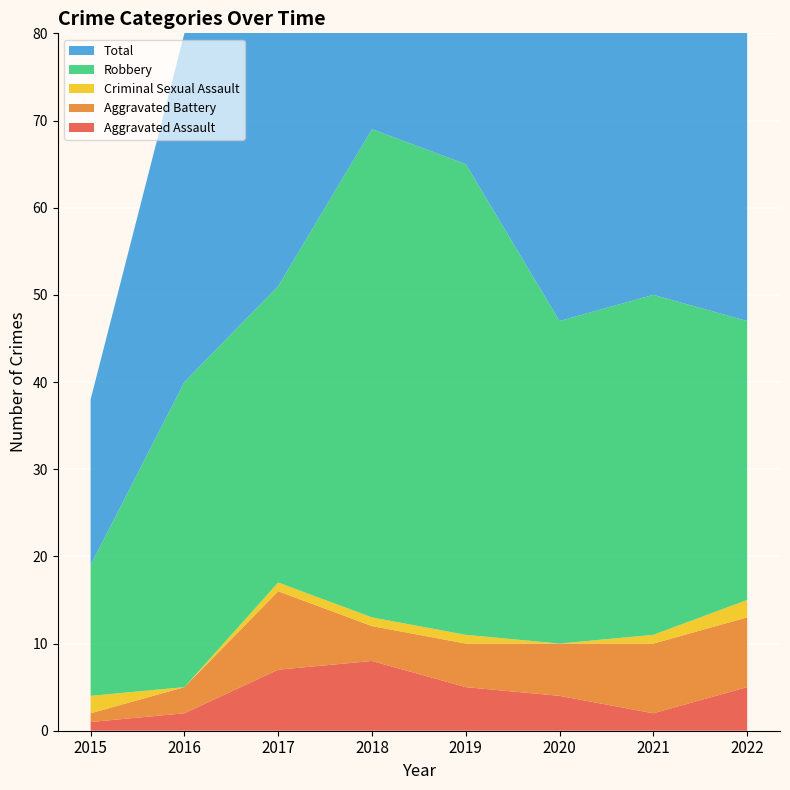

Reading left to right, extract all data points from this chart.

Aggravated Assault: 2015=1	2016=2	2017=7	2018=8	2019=5	2020=4	2021=2	2022=5
Aggravated Battery: 2015=1	2016=3	2017=9	2018=4	2019=5	2020=6	2021=8	2022=8
Criminal Sexual Assault: 2015=2	2016=0	2017=1	2018=1	2019=1	2020=0	2021=1	2022=2
Robbery: 2015=15	2016=35	2017=34	2018=56	2019=54	2020=37	2021=39	2022=32
Total: 2015=19	2016=40	2017=51	2018=69	2019=65	2020=47	2021=50	2022=48